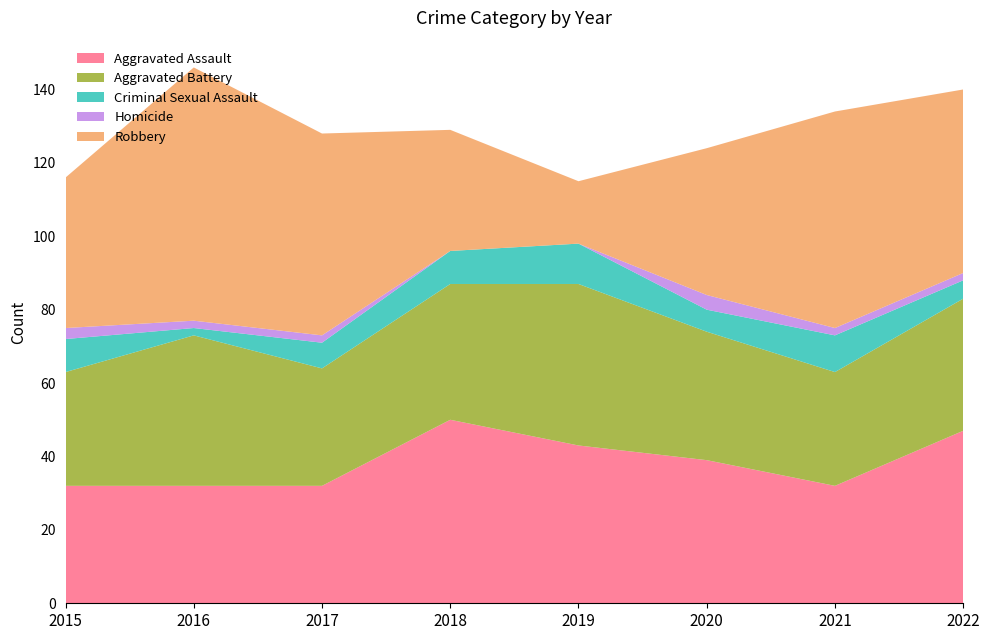

Reading left to right, list all the values displayed in this chart.

Aggravated Assault: 2015=32	2016=32	2017=32	2018=50	2019=43	2020=39	2021=32	2022=47
Aggravated Battery: 2015=31	2016=41	2017=32	2018=37	2019=44	2020=35	2021=31	2022=36
Criminal Sexual Assault: 2015=9	2016=2	2017=7	2018=9	2019=11	2020=6	2021=10	2022=5
Homicide: 2015=3	2016=2	2017=2	2018=0	2019=0	2020=4	2021=2	2022=2
Robbery: 2015=41	2016=69	2017=55	2018=33	2019=17	2020=40	2021=59	2022=50